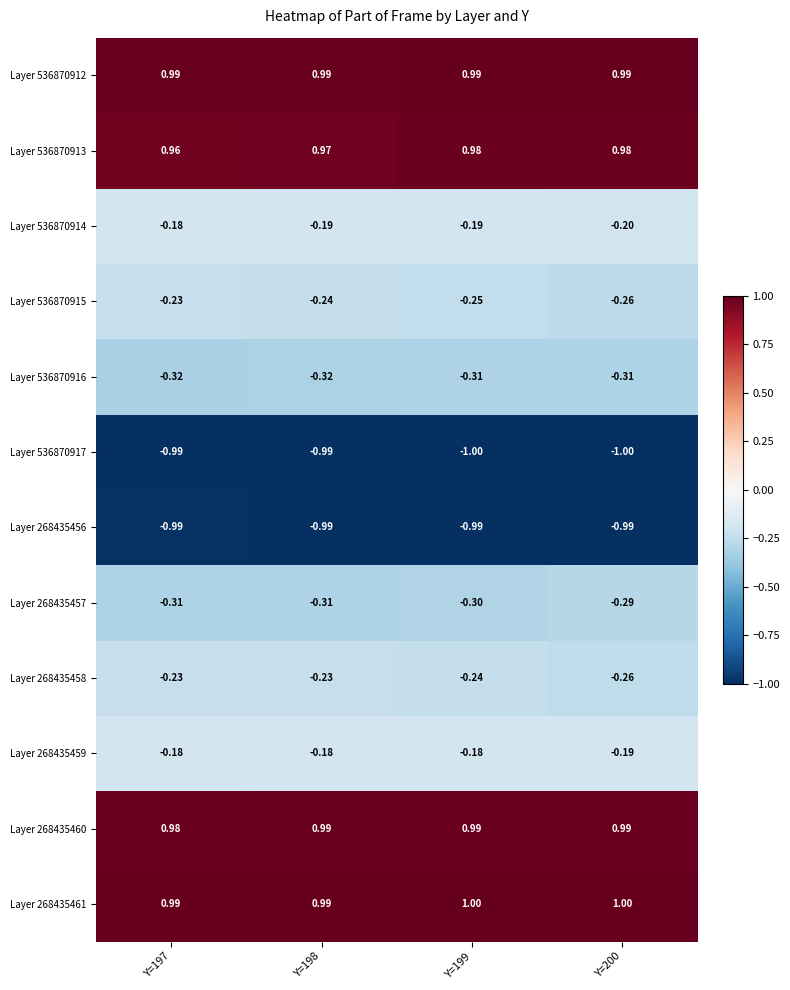

Is the value of Layer 536870914 at Y=197 greater than the value of Layer 536870917 at Y=199?

Yes